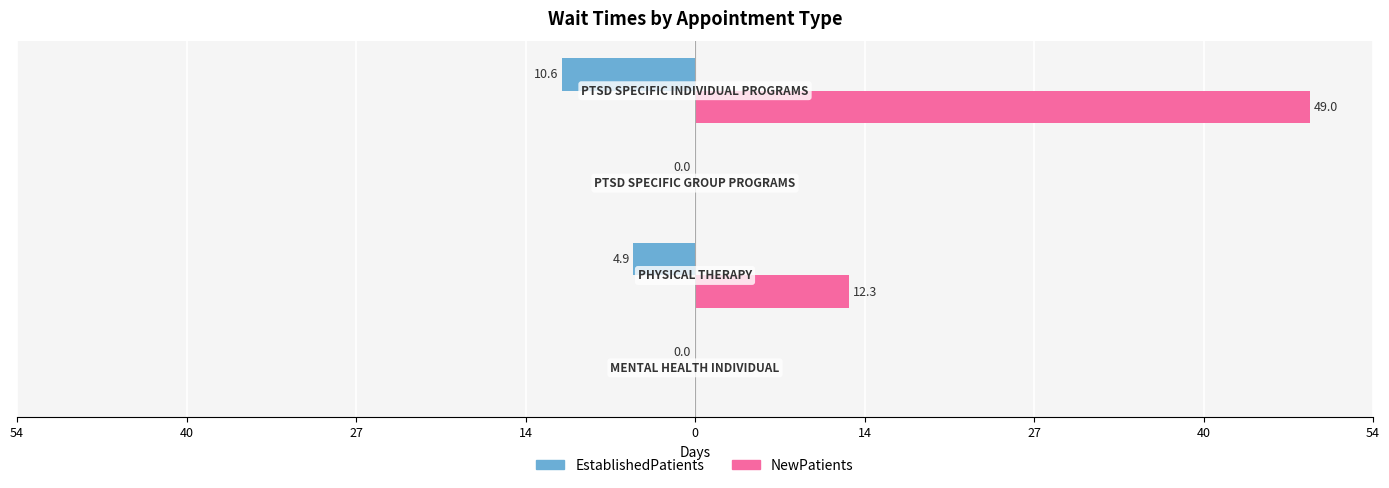

Reading left to right, transcribe all the data shown in this chart.

EstablishedPatients: 0.0	-4.9	0.0	-10.6
NewPatients: 0.0	12.3	0.0	49.0